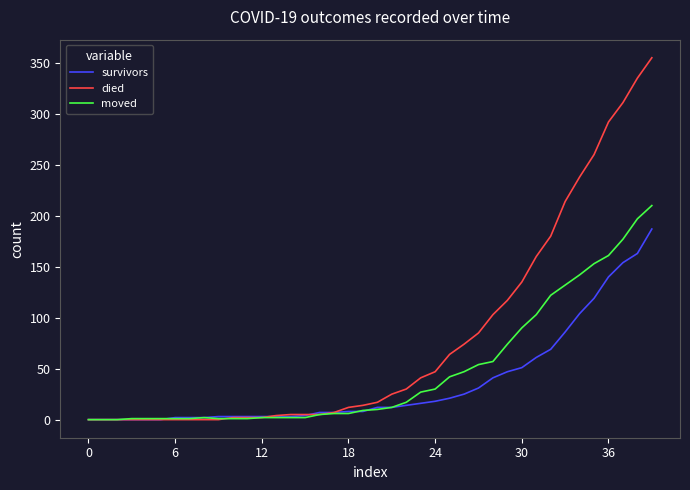

What is the difference between the maximum and minimum values in the moved series?

210